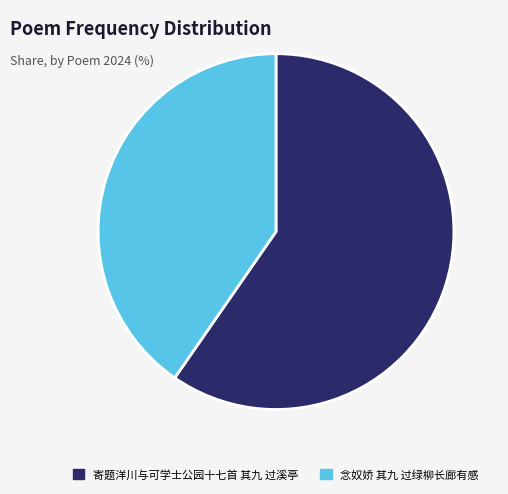

Rank the categories by value from lowest to highest.

念奴娇 其九 过绿柳长廊有感, 寄题洋川与可学士公园十七首 其九 过溪亭